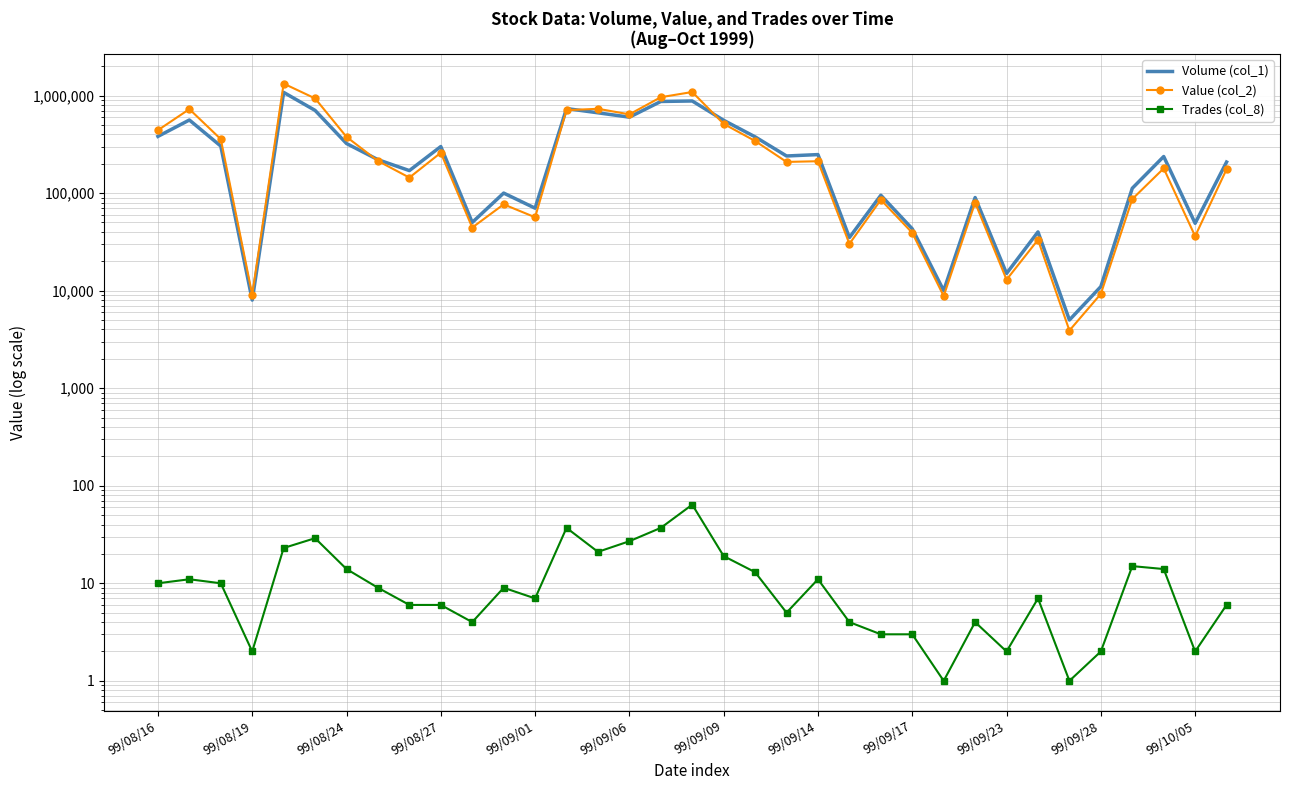

In Value (col_2), how many points are higher than both neighbors (excluding endpoints)?

11